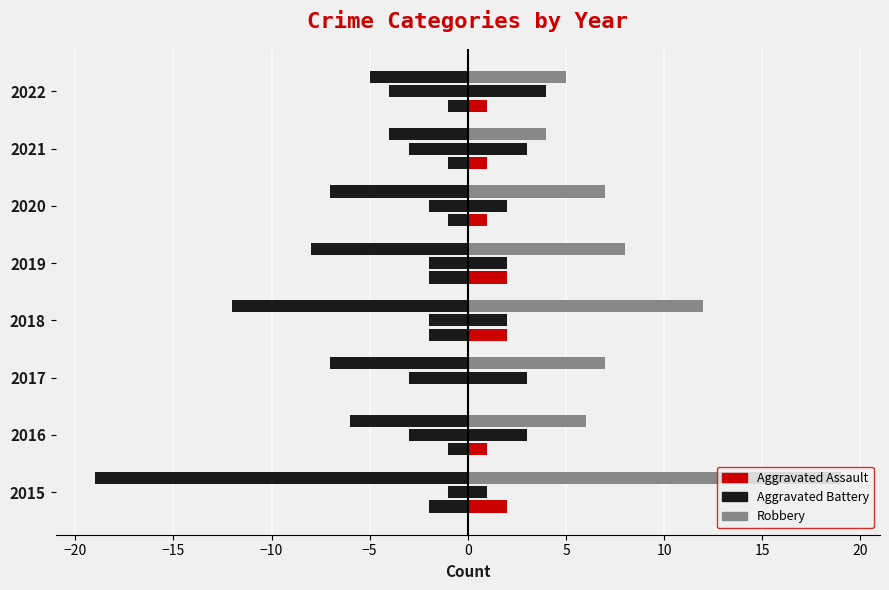

How many values in the Aggravated Battery series are below 3?

4